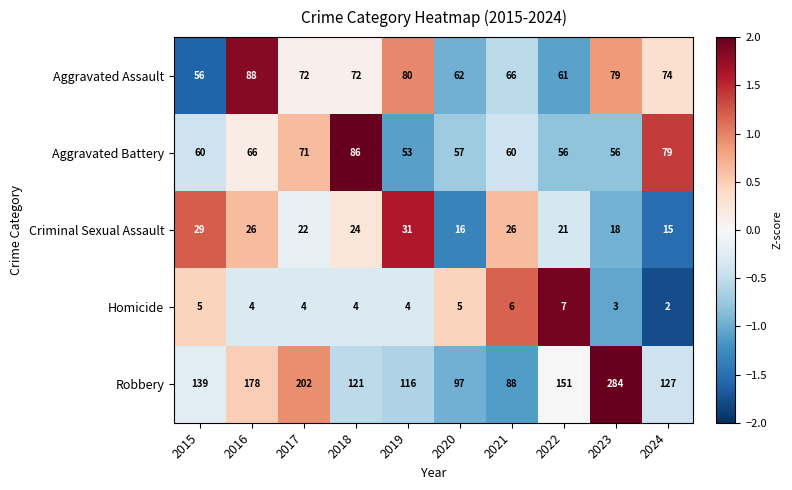

Between 2020 and 2023, which series saw the biggest shift?

Robbery